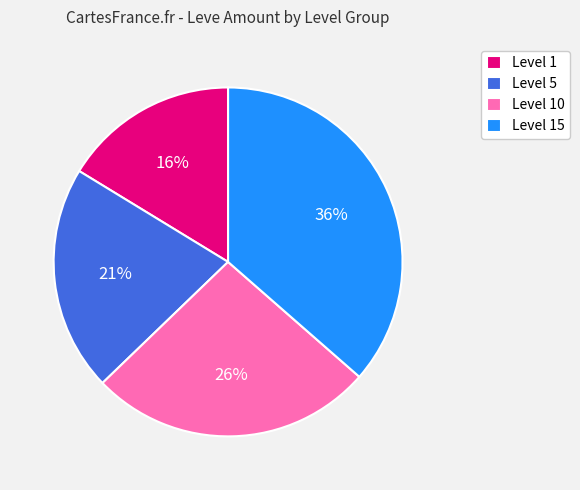

The Level 10 slice represents 32% of the pie. True or false?

False